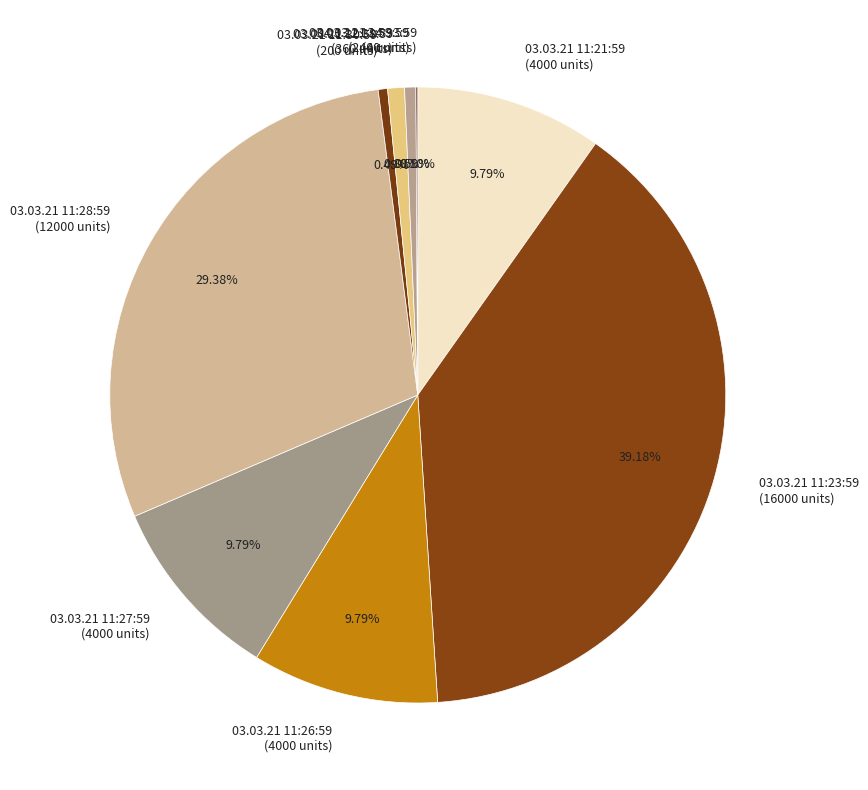

What is the largest slice in the pie chart?

03.03.21 11:23:59